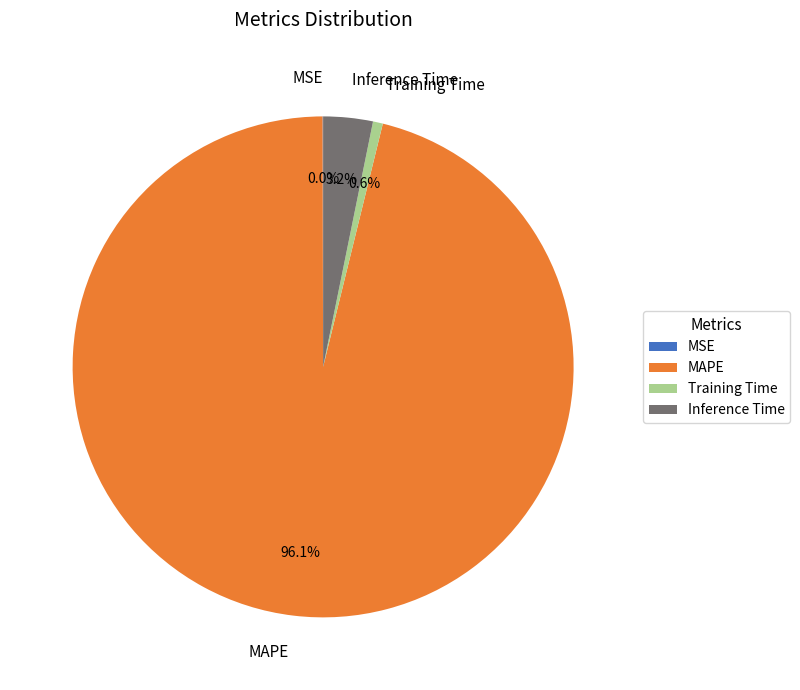

What is the largest slice in the pie chart?

MAPE